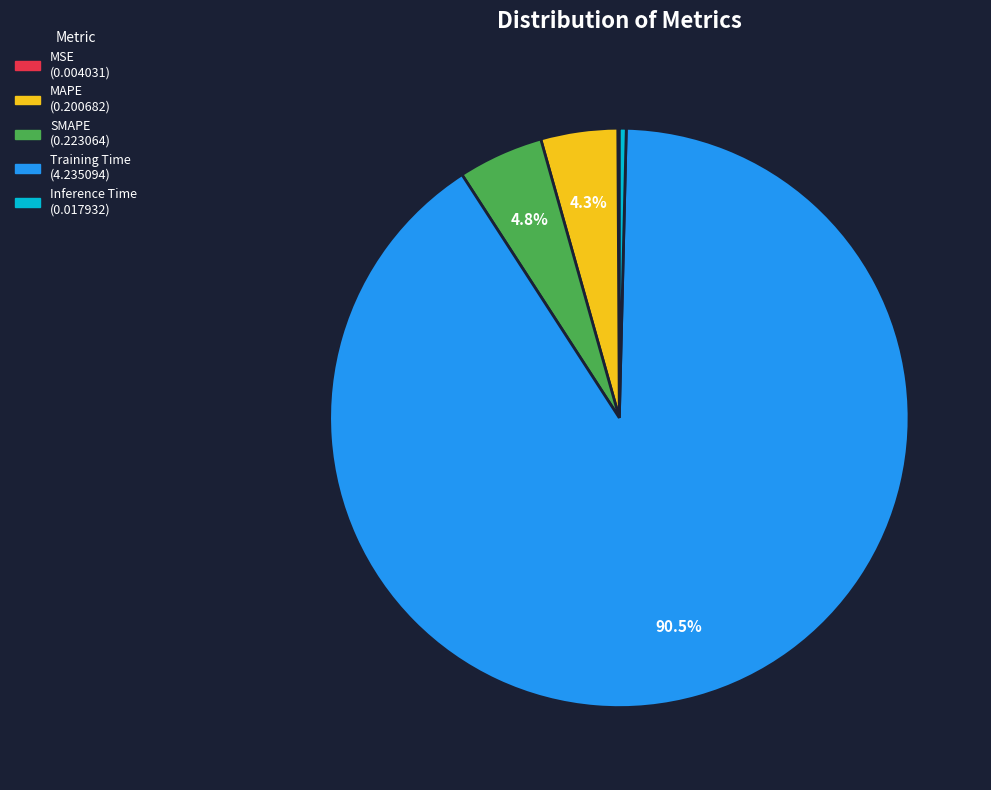

Do Inference Time and SMAPE together represent more than half of the pie?

No